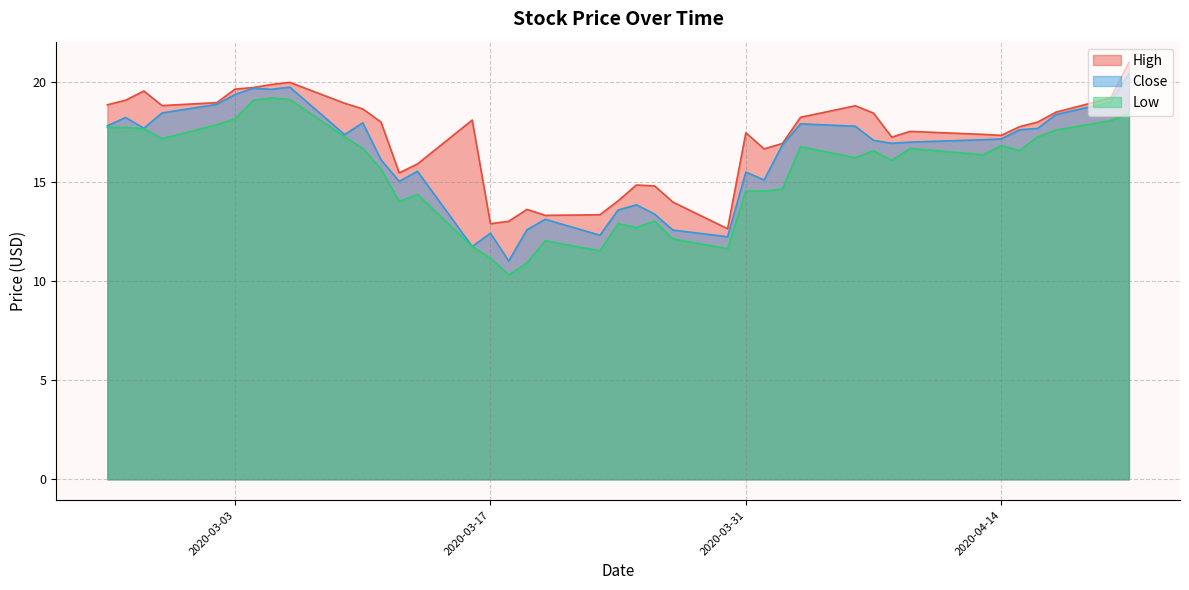

How many categories are shown in the chart?

40